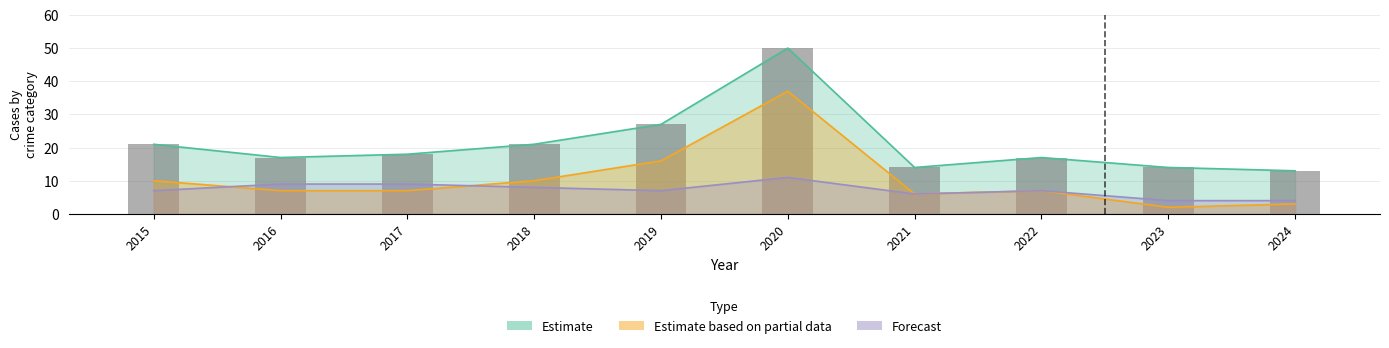

Which label corresponds to the largest value in the chart?

2020